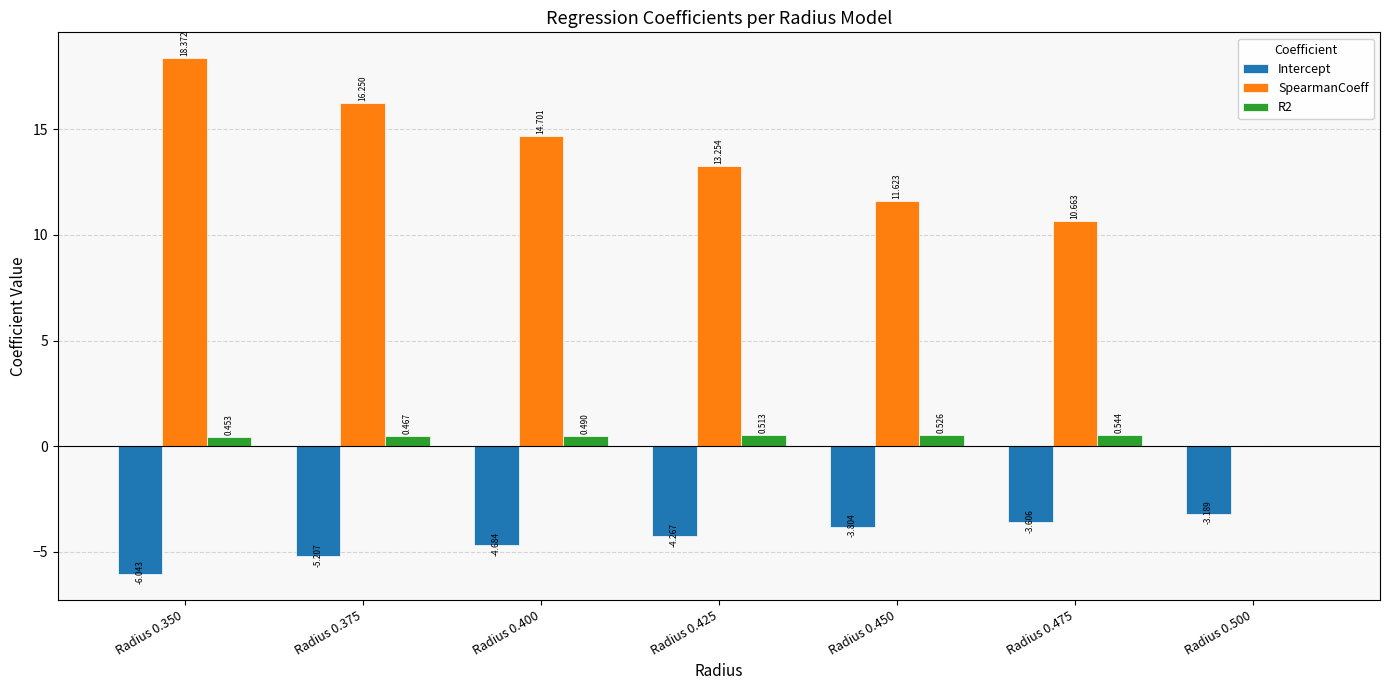

How many data points in R2 are above 0?

6